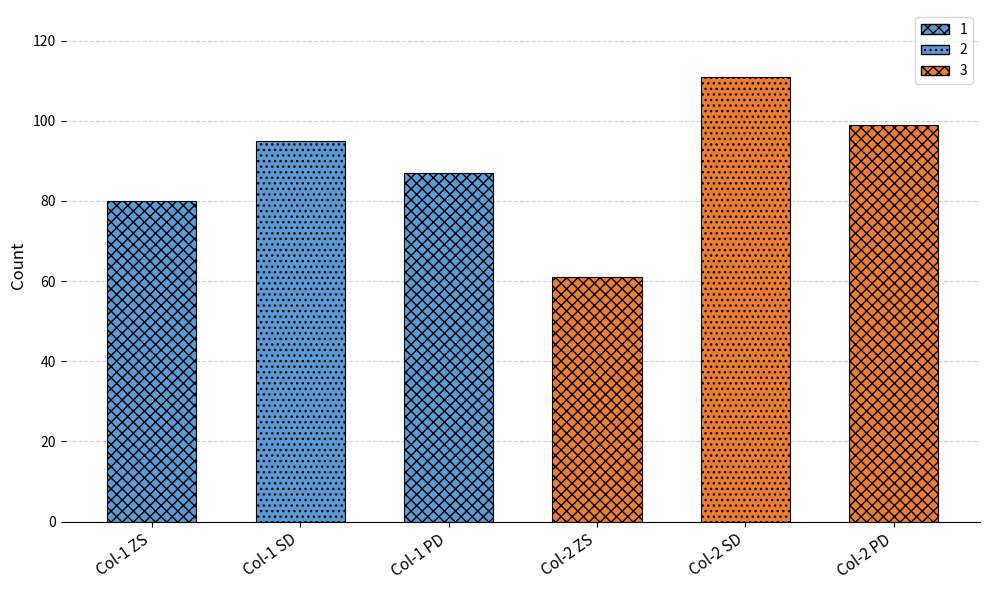

What is the sum of all 2 values?

271